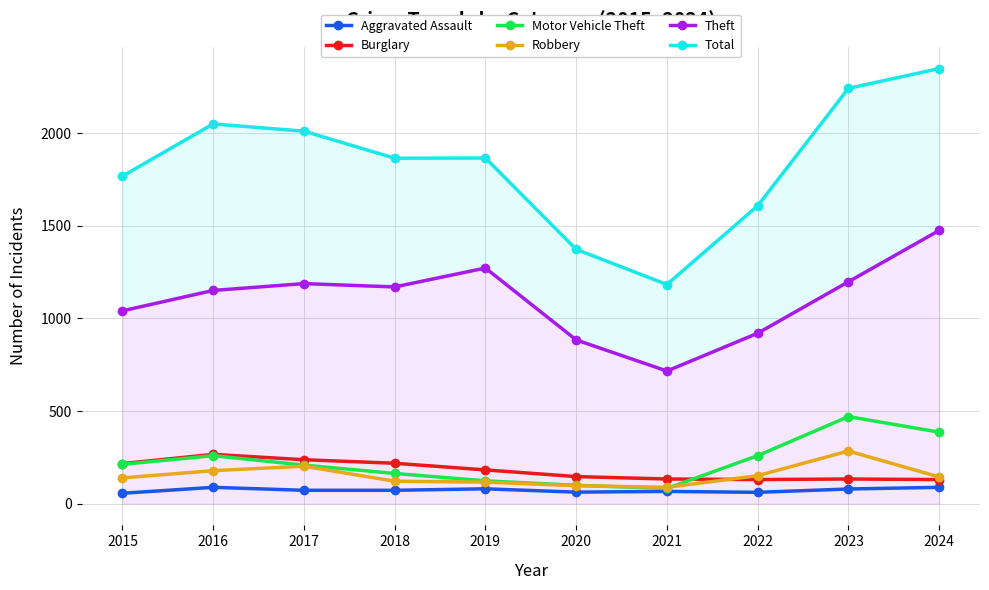

True or false: Theft has a value of 1188 at 2017.

True